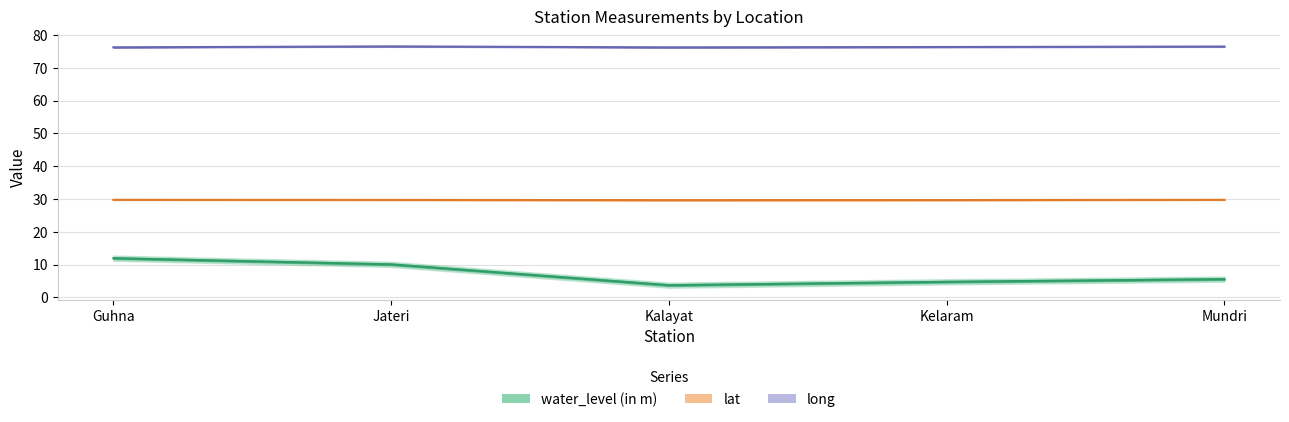

What is the spread (max minus min) of values at Mundri?

70.9